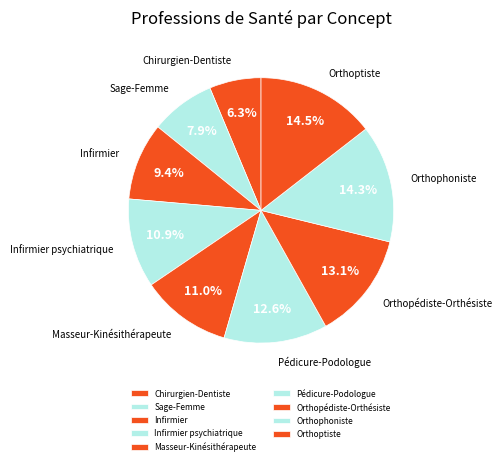

True or false: Sage-Femme accounts for 8% of the total.

True